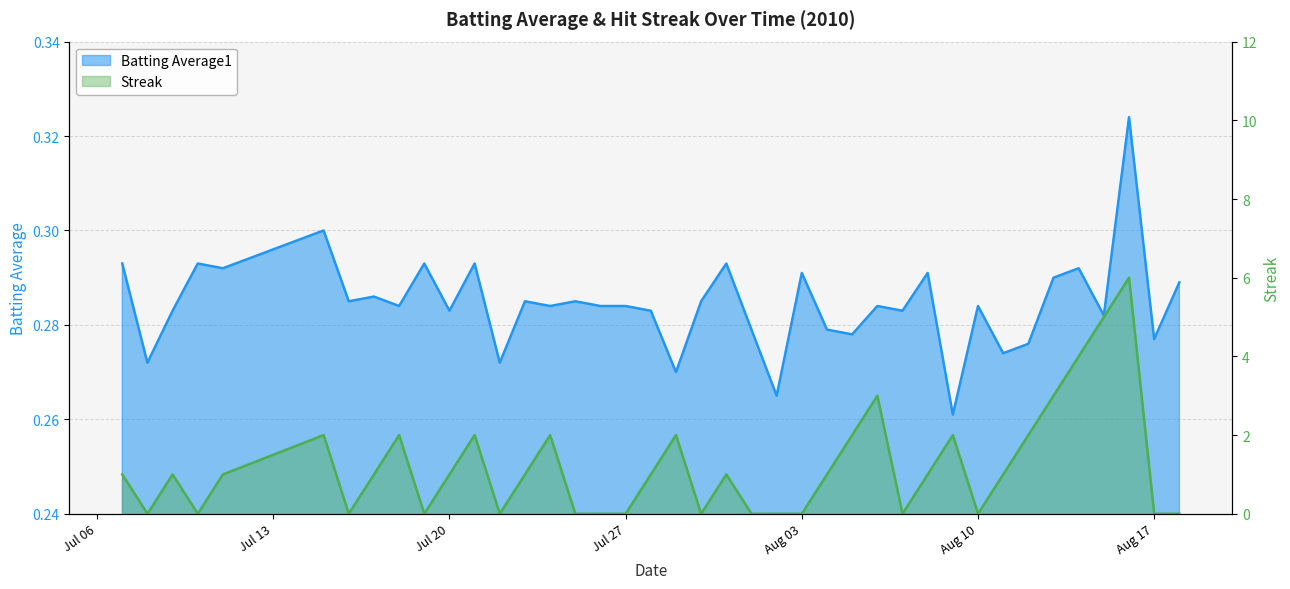

The Batting Average1 series shows 0.2 at Jul 20. True or false?

False